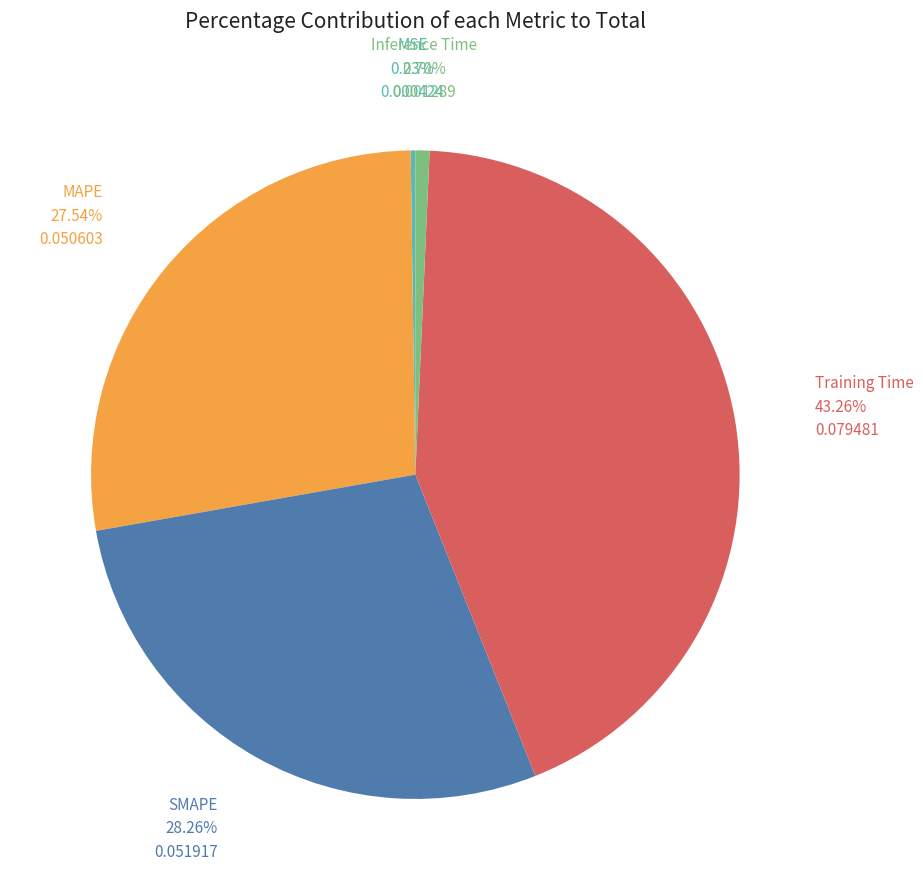

Does any single category account for the majority?

No